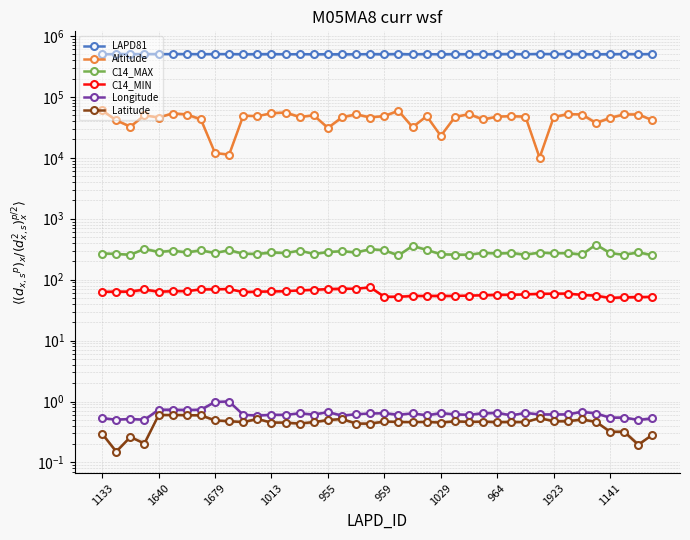

True or false: LAPD81 and C14_MIN cross at least once.

False